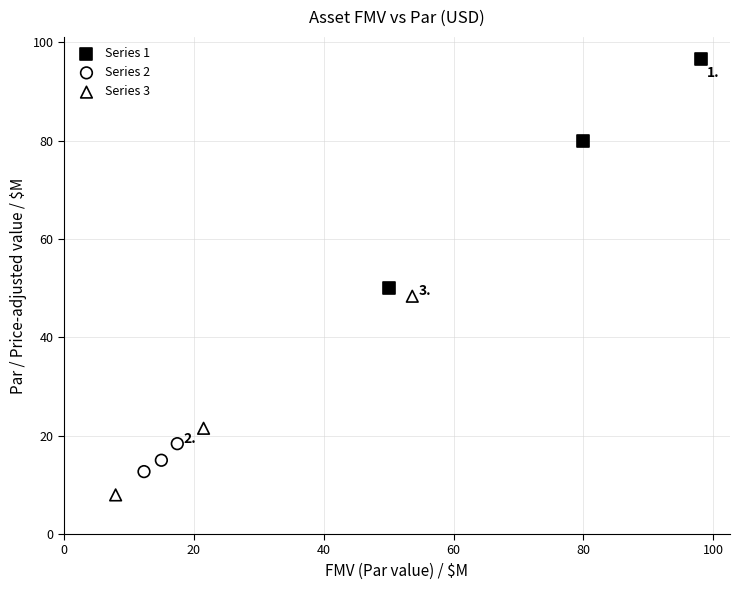

Which series has the largest Y range (max minus min)?

Series 1